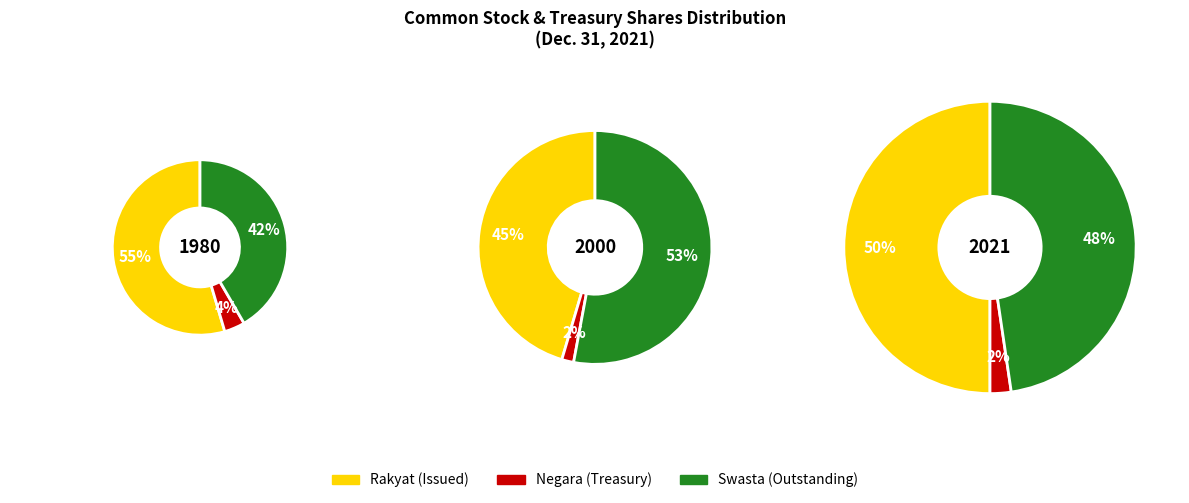

To the nearest percent, what portion does Common Stock shares outstanding represent?

48%